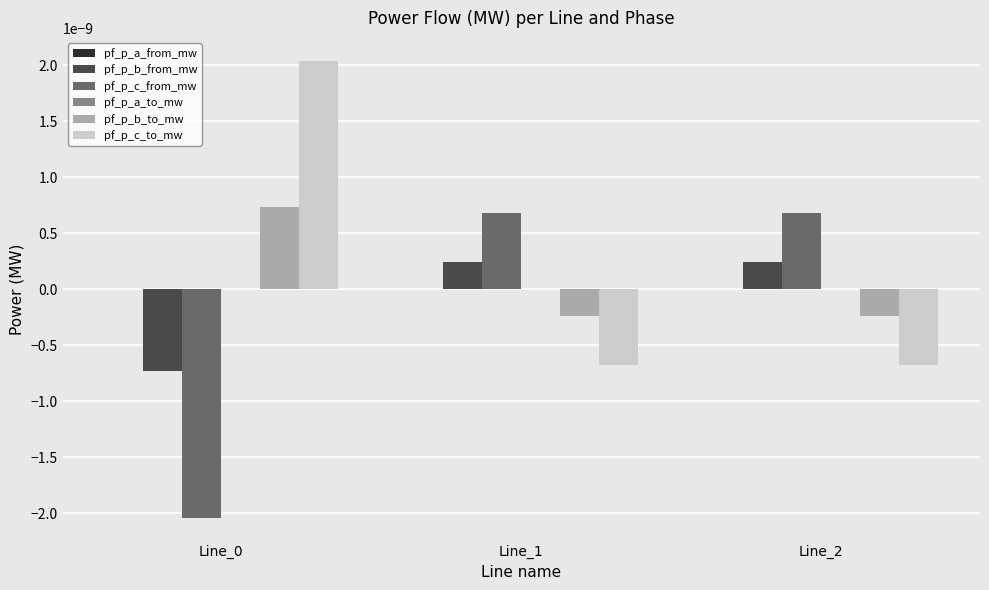

How many series are shown in this chart?

6